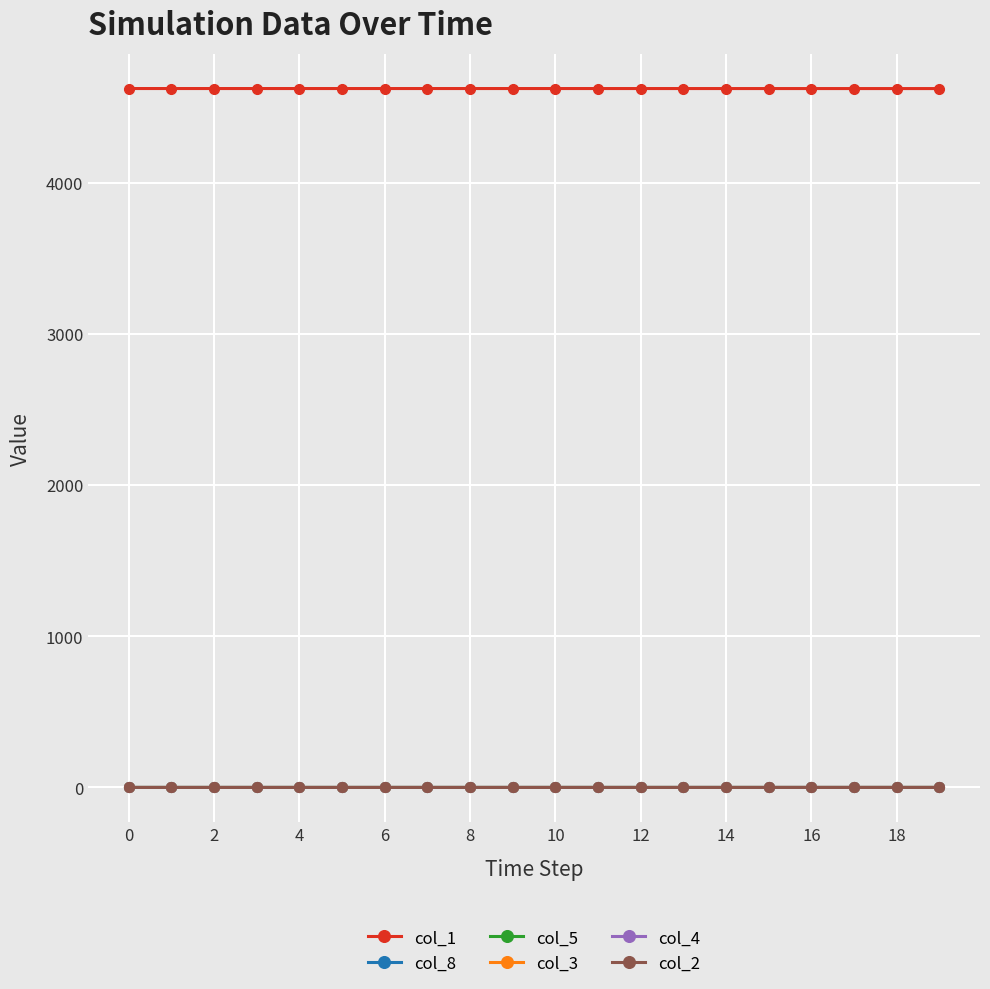

Count the col_4 values in the range 0 to 1.

20